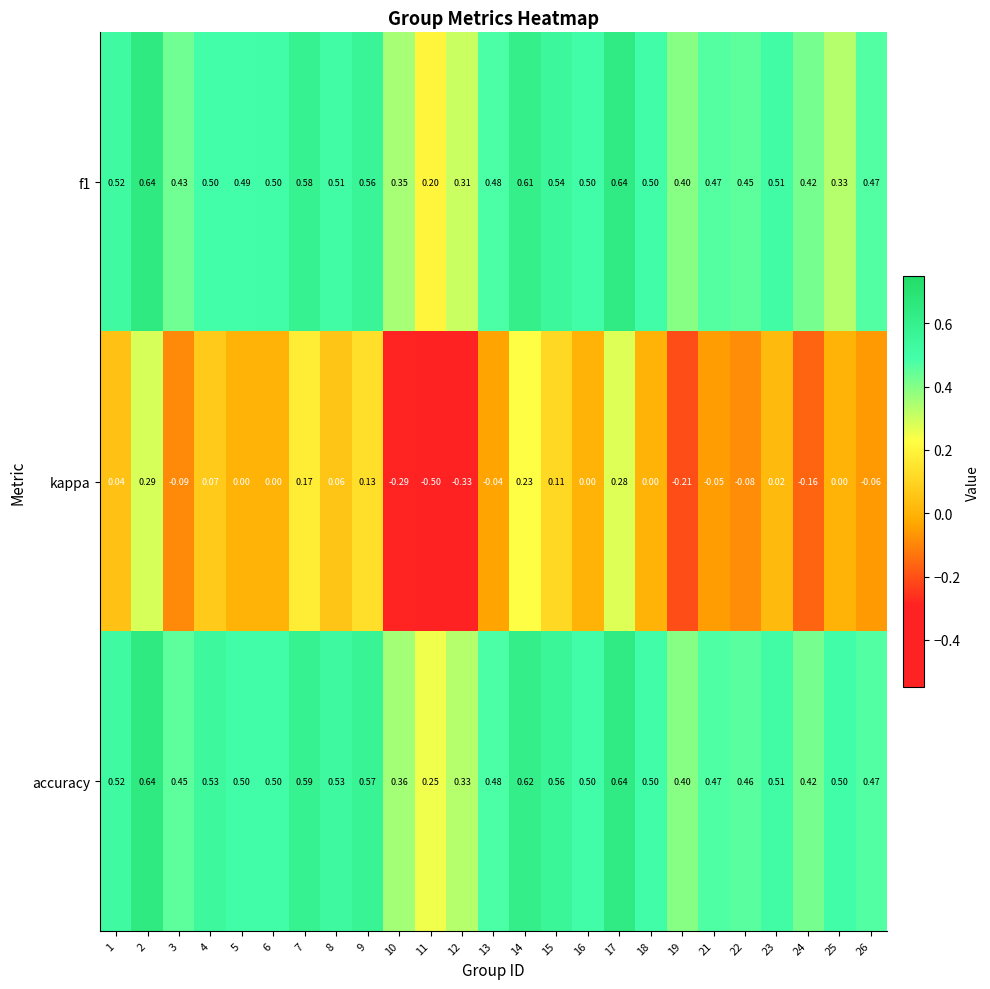

What is the total value across all series at 2?

1.6